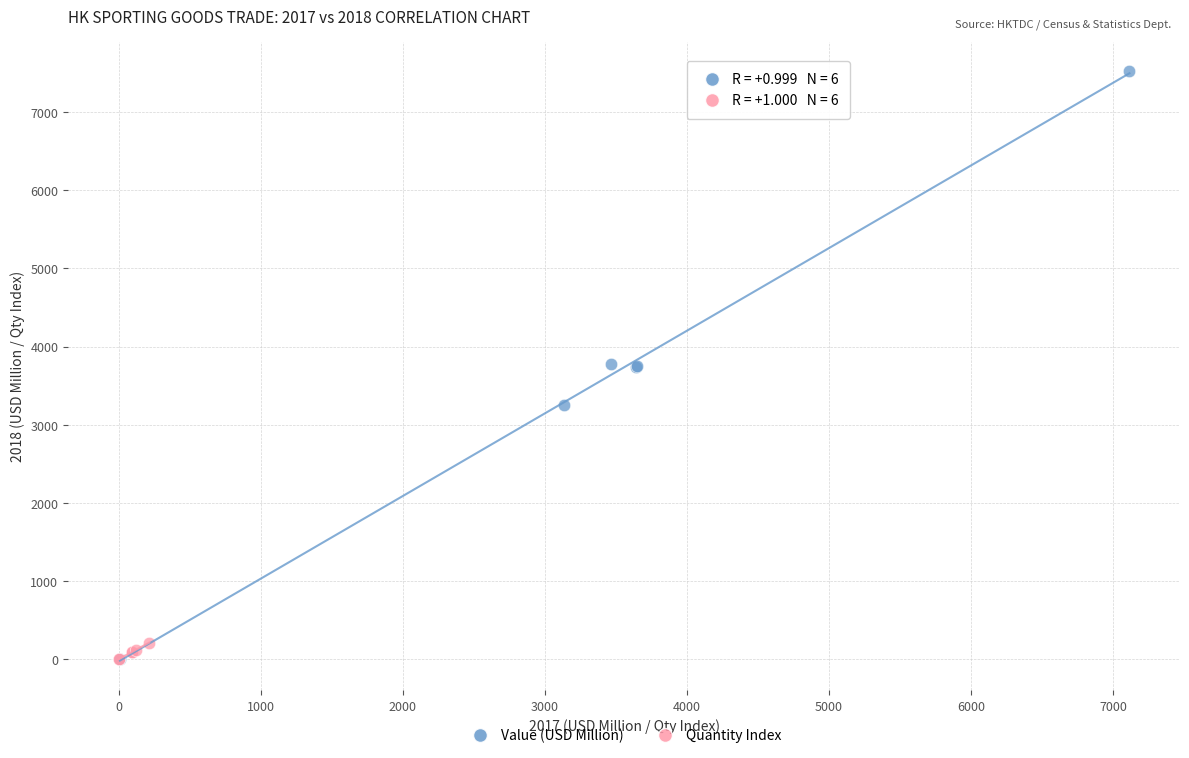

Which series has the largest Y range (max minus min)?

Value (USD Million)